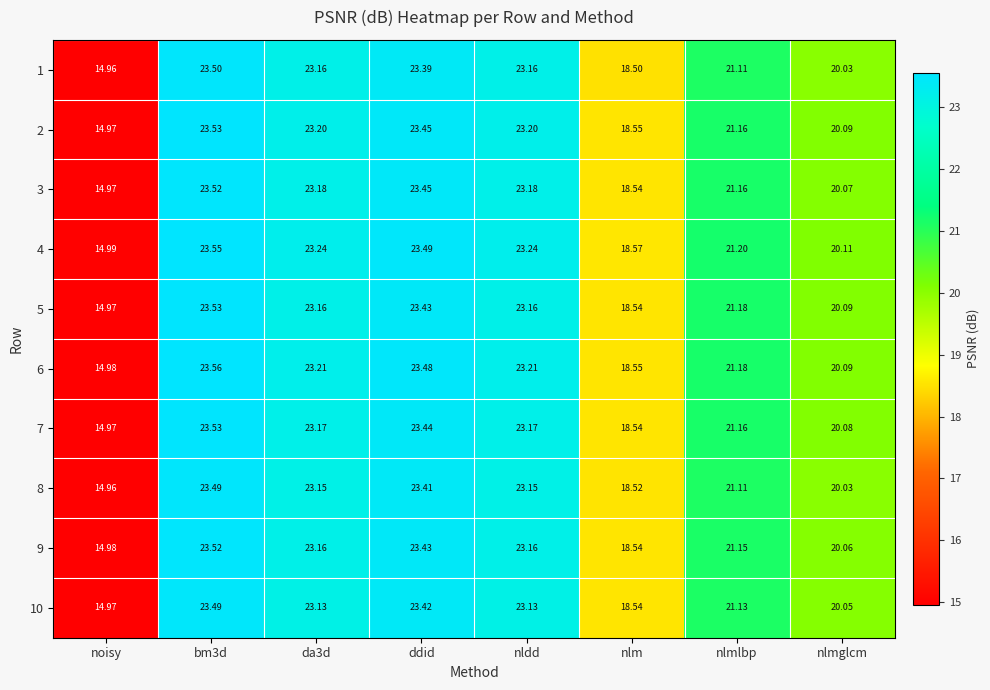

Is the value of 4 at nlmlbp greater than the value of 3 at bm3d?

No